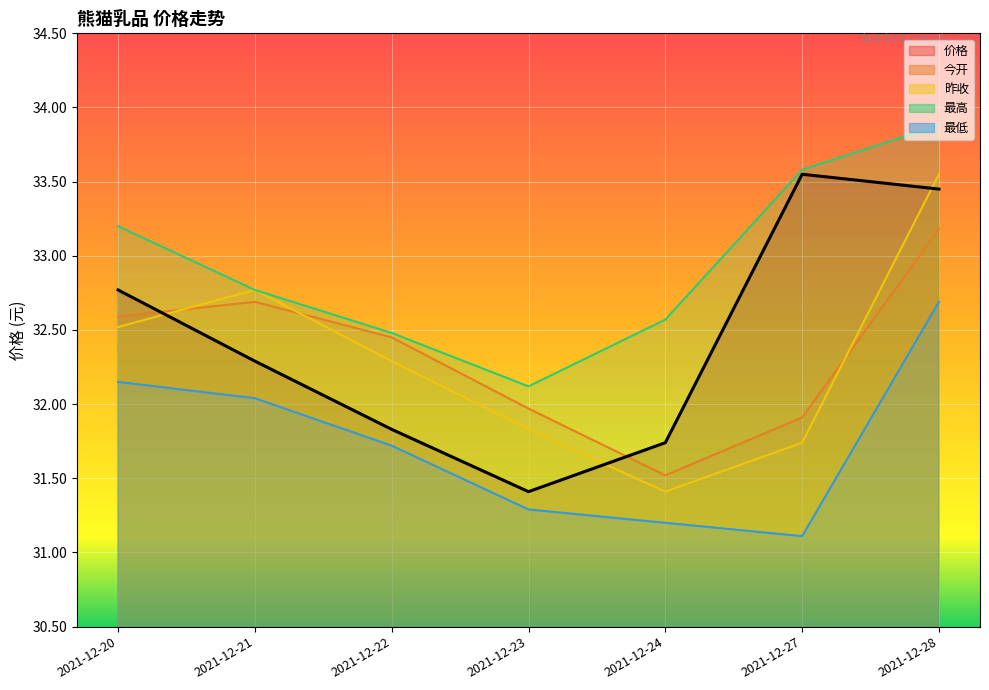

Between which two adjacent categories do 价格 and 昨收 first intersect?

2021-12-20 and 2021-12-21